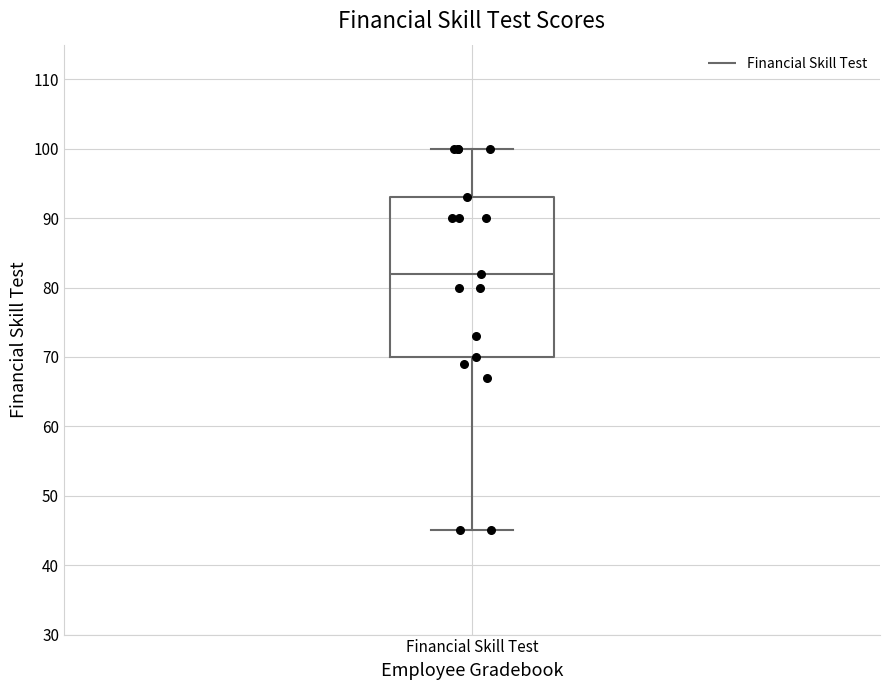

Where is the upper edge of the box for Financial Skill Test on the y-axis? The values are not printed on the chart, so give them approximately, as read against the axis.

93